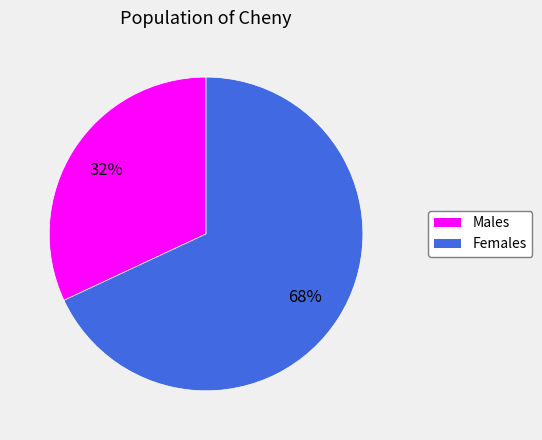

The Males slice represents 32% of the pie. True or false?

True